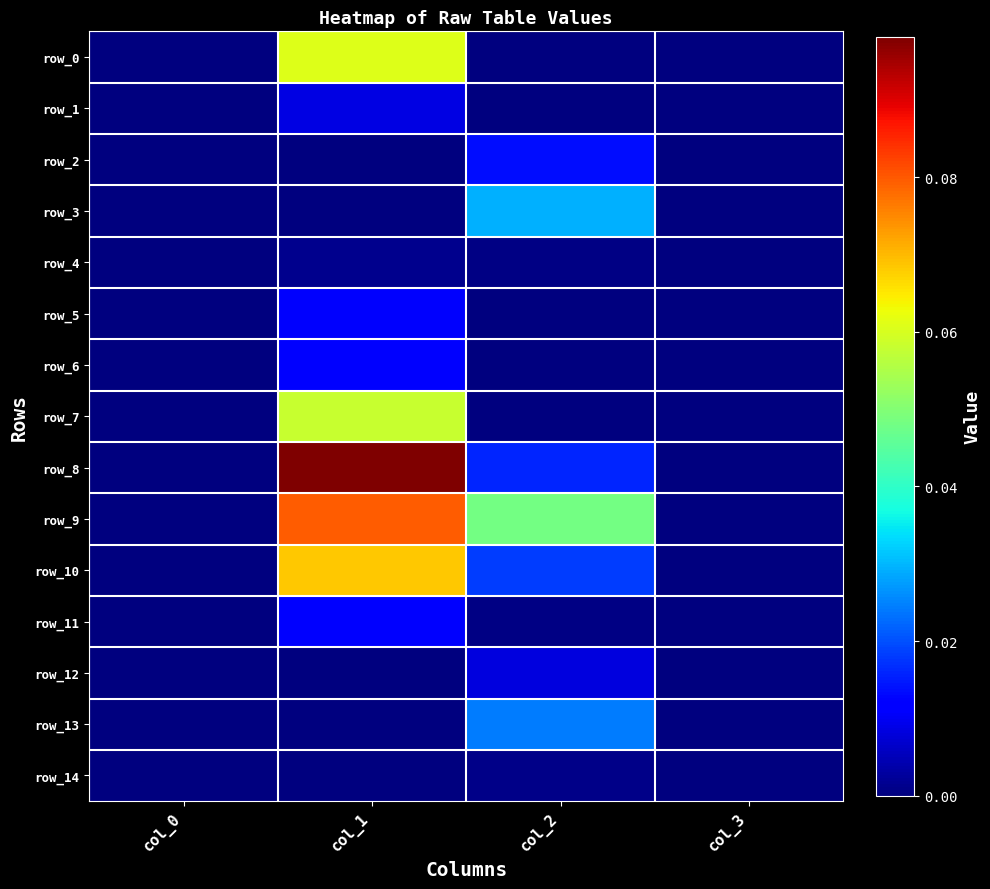

Reading left to right, list all the values displayed in this chart.

row_0: col_0=0.0	col_1=0.1	col_2=0.0	col_3=0.0
row_1: col_0=0.0	col_1=0.0	col_2=0.0	col_3=0.0
row_2: col_0=0.0	col_1=0.0	col_2=0.0	col_3=0.0
row_3: col_0=0.0	col_1=0.0	col_2=0.0	col_3=0.0
row_4: col_0=0.0	col_1=0.0	col_2=0.0	col_3=0.0
row_5: col_0=0.0	col_1=0.0	col_2=0.0	col_3=0.0
row_6: col_0=0.0	col_1=0.0	col_2=0.0	col_3=0.0
row_7: col_0=0.0	col_1=0.1	col_2=0.0	col_3=0.0
row_8: col_0=0.0	col_1=0.1	col_2=0.0	col_3=0.0
row_9: col_0=0.0	col_1=0.1	col_2=0.0	col_3=0.0
row_10: col_0=0.0	col_1=0.1	col_2=0.0	col_3=0.0
row_11: col_0=0.0	col_1=0.0	col_2=0.0	col_3=0.0
row_12: col_0=0.0	col_1=0.0	col_2=0.0	col_3=0.0
row_13: col_0=0.0	col_1=0.0	col_2=0.0	col_3=0.0
row_14: col_0=0.0	col_1=0.0	col_2=0.0	col_3=0.0